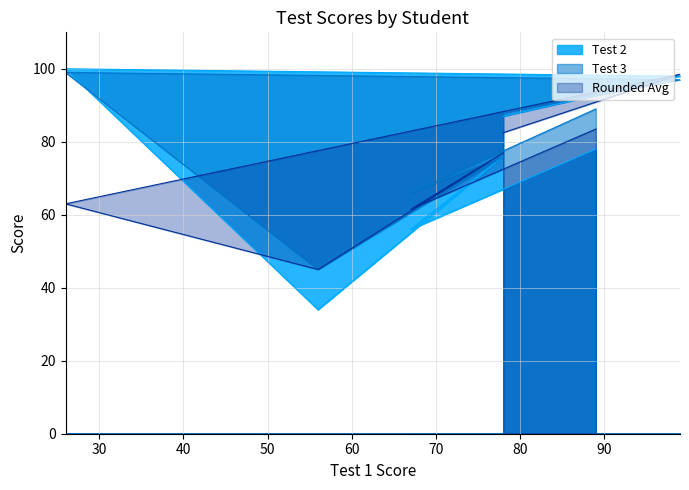

What are all the series names shown in the legend?

Test 2, Test 3, Rounded Avg